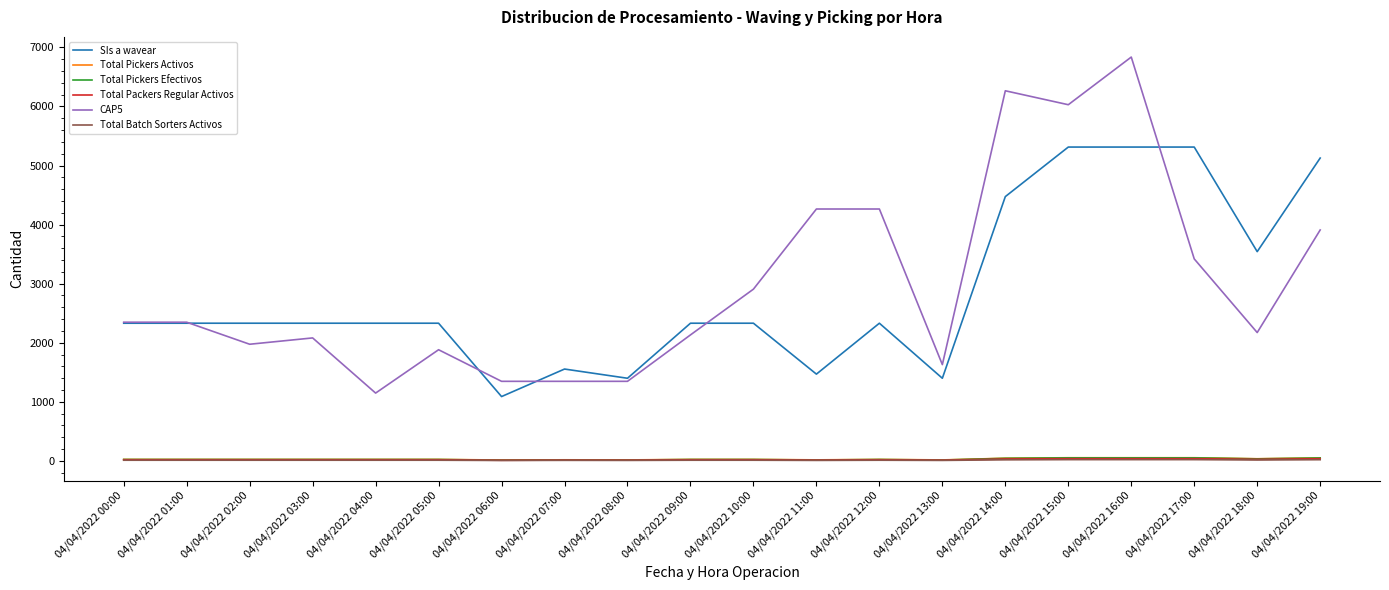

Does the chart have visible grid lines?

No